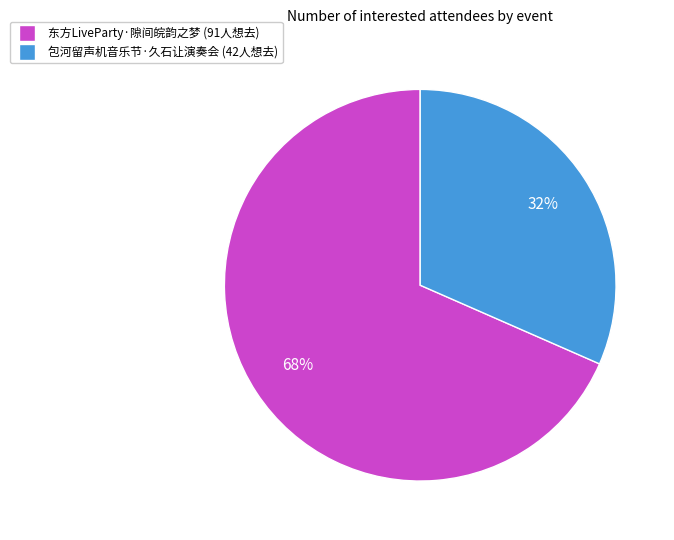

To the nearest percent, what is the average slice percentage?

50%